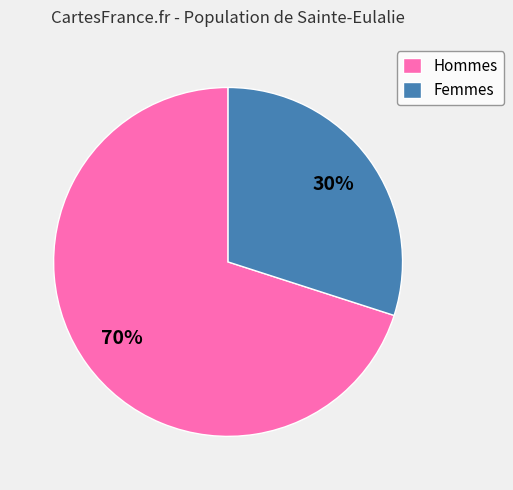

To the nearest percent, what portion does Femmes represent?

30%